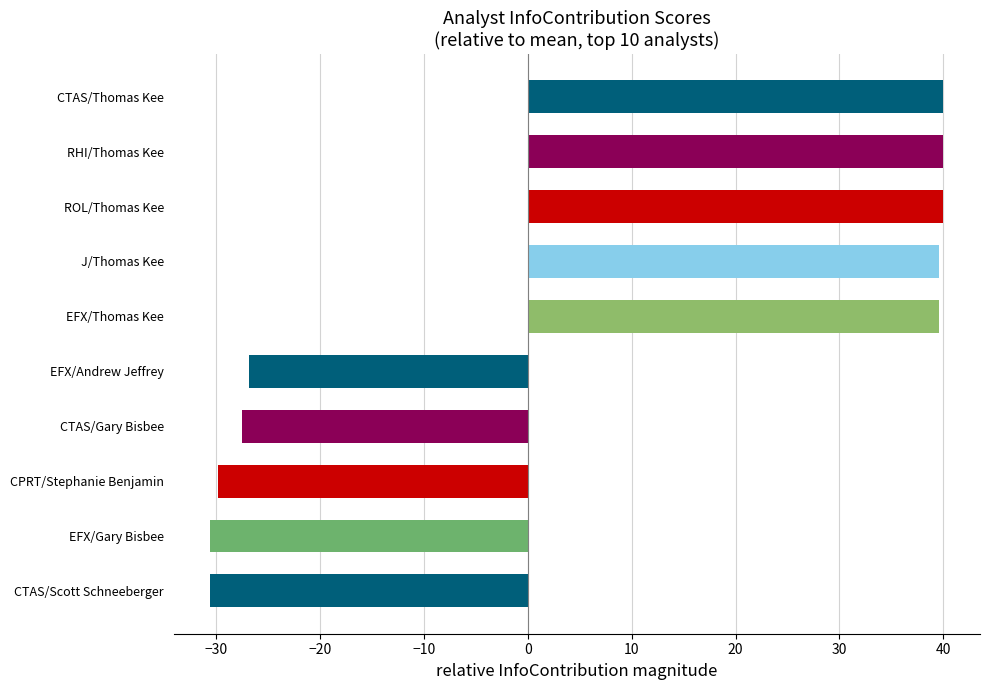

How many bars are there in total?

10